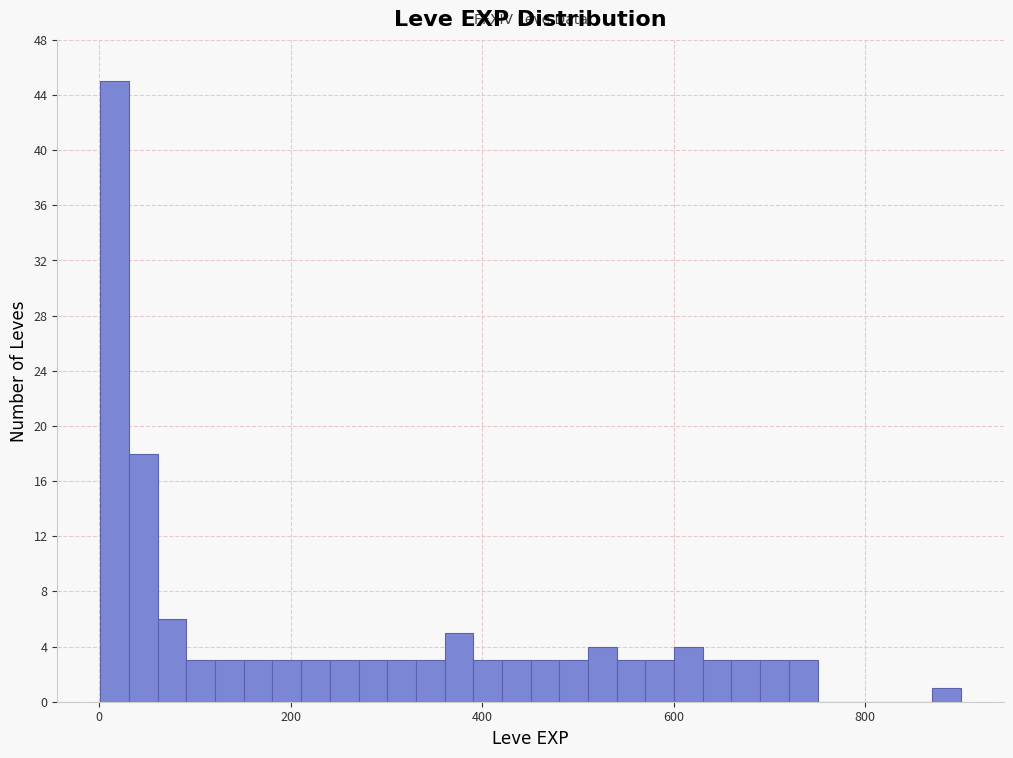

Around what value on the x-axis is the tallest bar? Give the approximate position of its centre, as read against the axis.

20